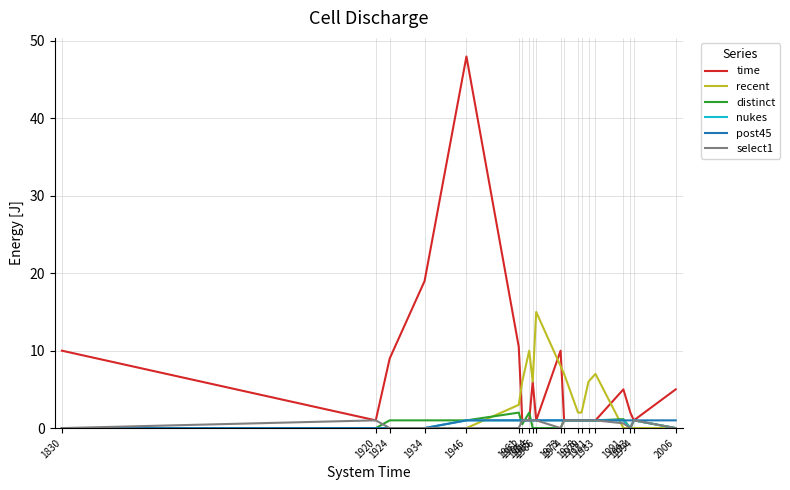

At how many categories does at least one series exceed 30?

1